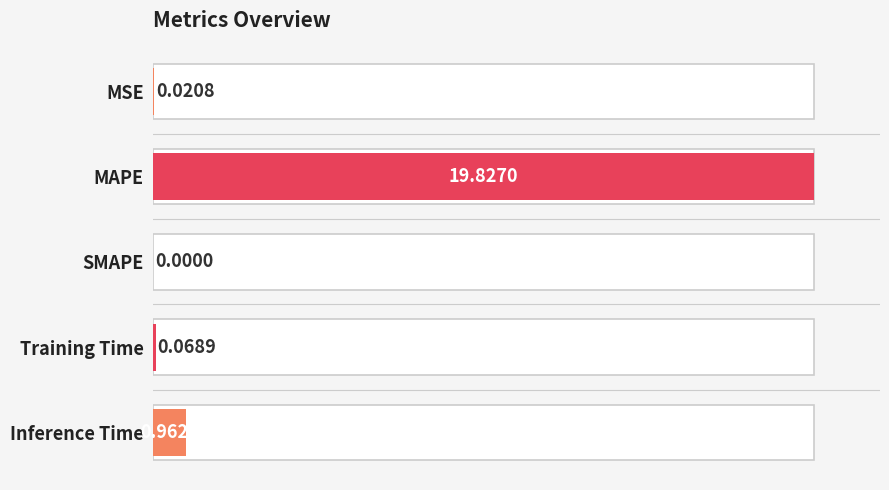

What is the difference between the second highest and second lowest values?

0.9